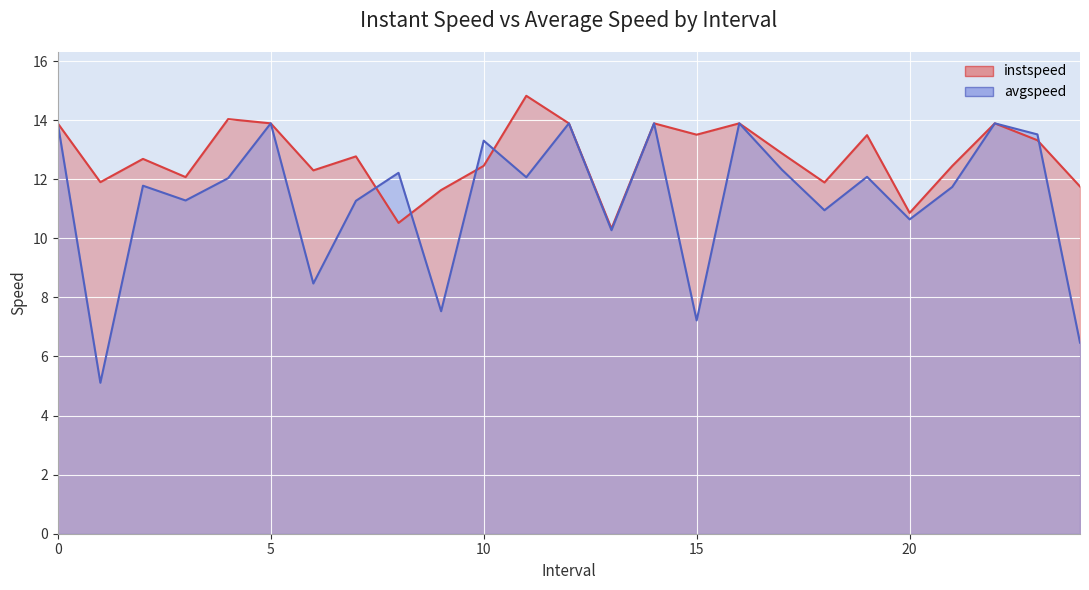

Which series has the widest spread of values?

avgspeed